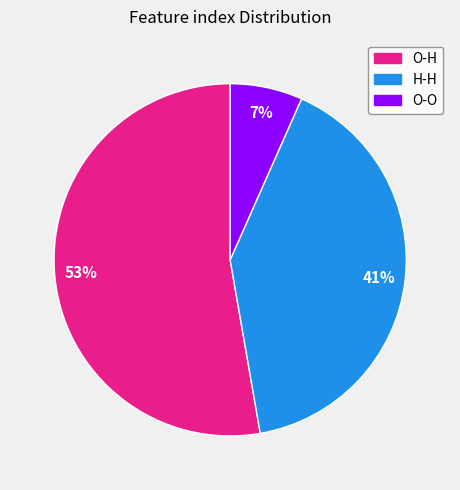

Is there any slice that represents more than half of the pie?

Yes